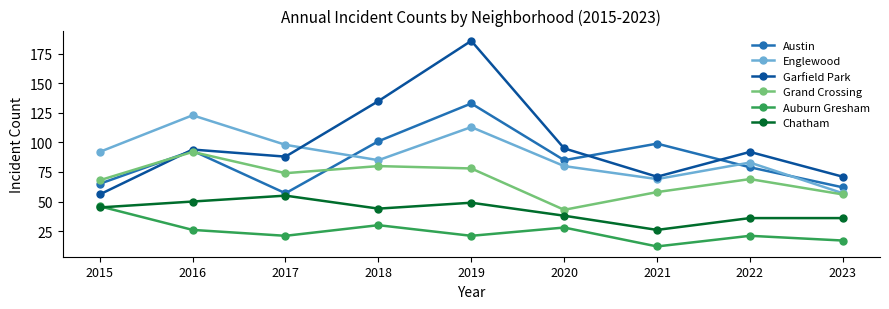

Reading left to right, list all the values displayed in this chart.

Austin: 65	93	57	101	133	85	99	79	62
Englewood: 92	123	98	85	113	80	69	83	57
Garfield Park: 56	94	88	135	186	95	71	92	71
Grand Crossing: 68	92	74	80	78	43	58	69	56
Auburn Gresham: 46	26	21	30	21	28	12	21	17
Chatham: 45	50	55	44	49	38	26	36	36